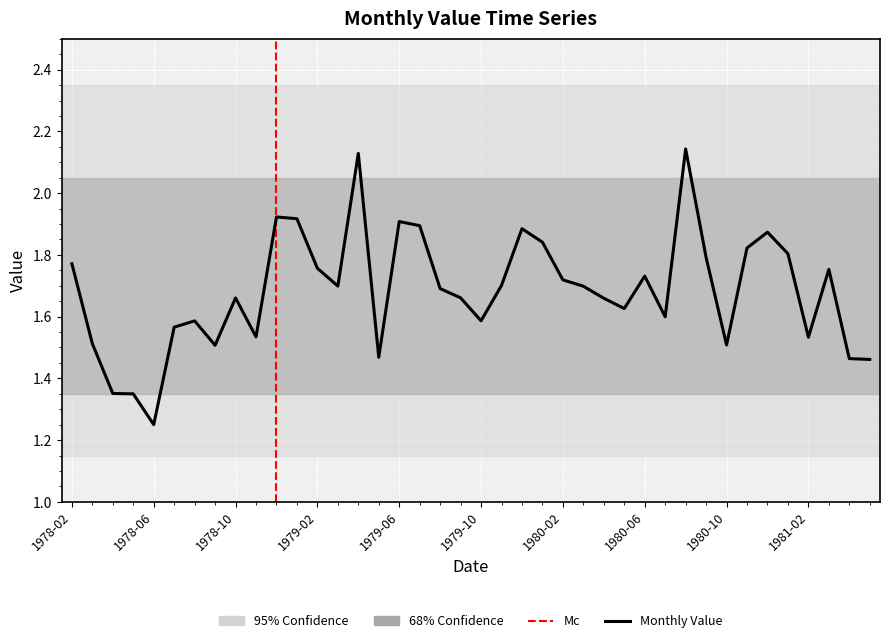

Which label corresponds to the largest value in the chart?

1980-08